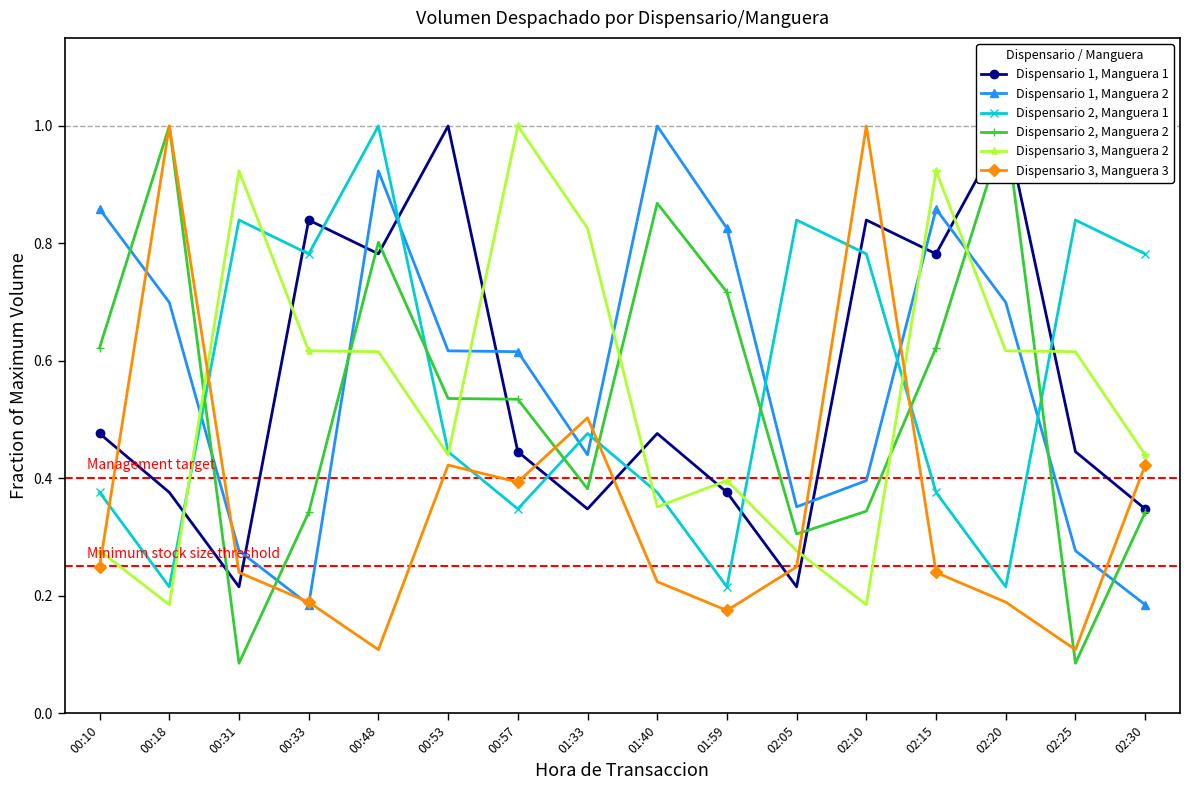

At which label does Dispensario 1, Manguera 2 reach its peak?

01:40